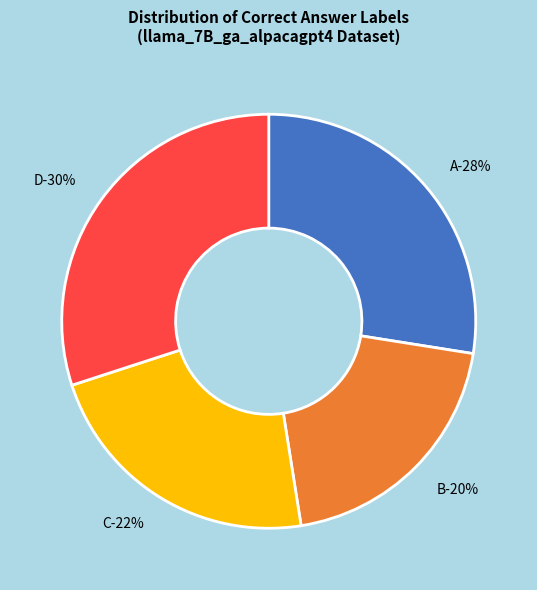

Is the sum of 31 and 6 greater than half?

No